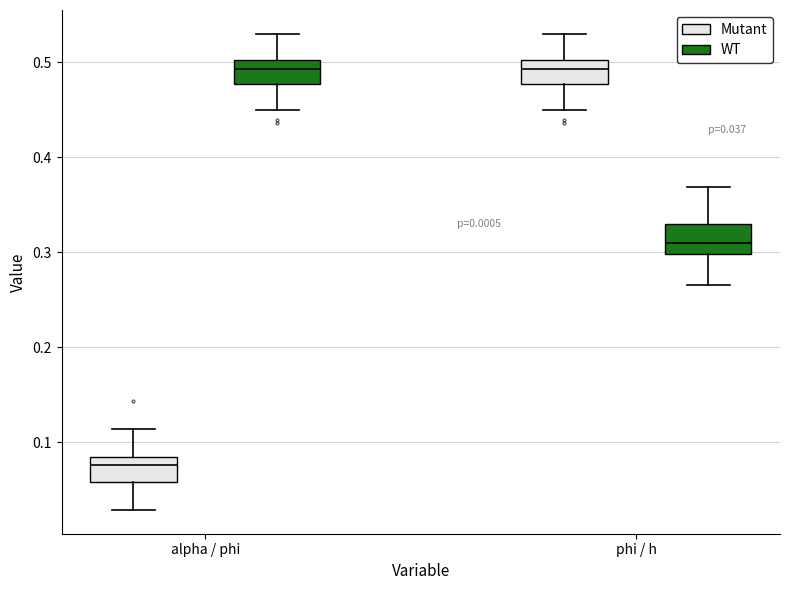

Which box has the lowest median line?

alpha / phi (Mutant)